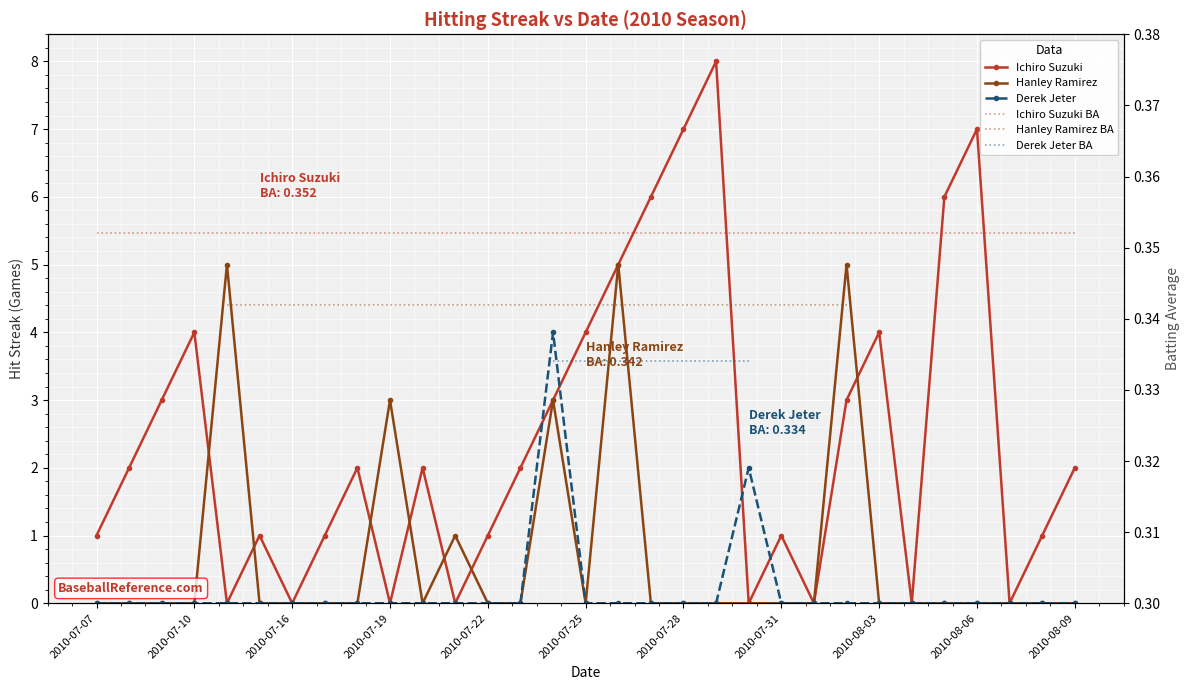

What is the maximum value for Hanley Ramirez?

5